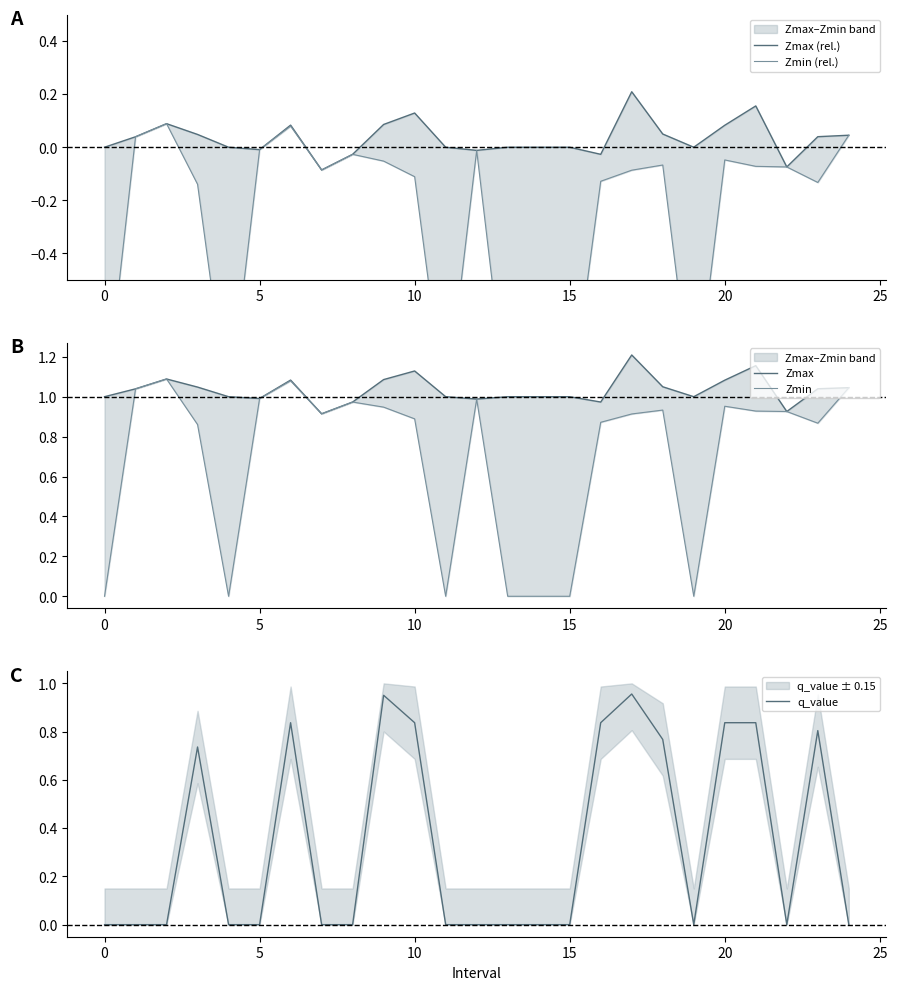

What are all the series names shown in the legend?

Zmax (rel.), Zmin (rel.), Zmax, Zmin, q_value